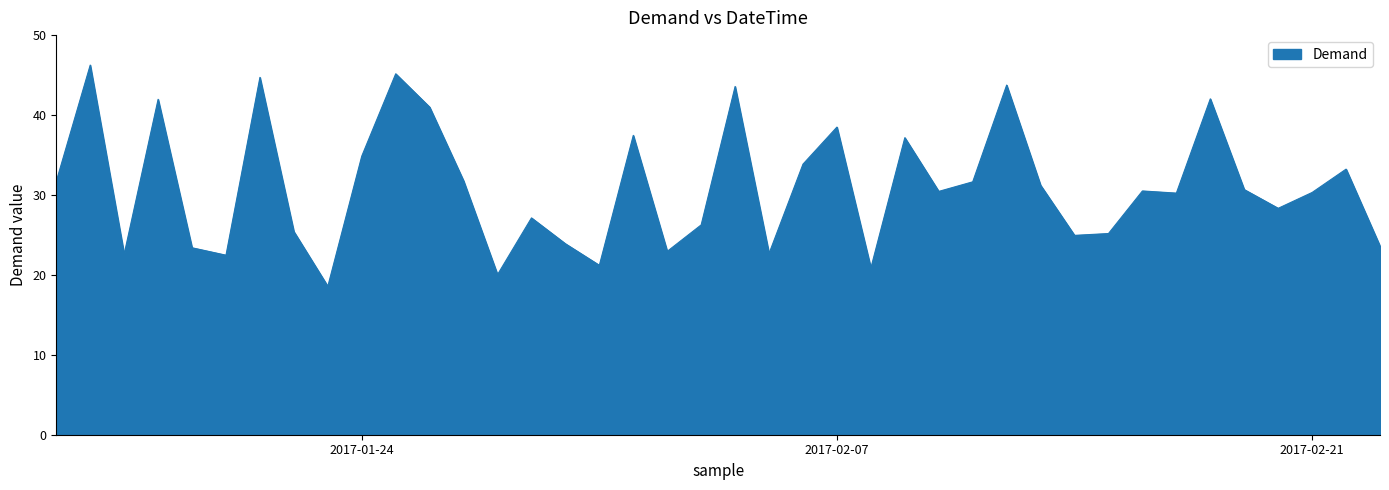

What is the maximum value shown in the chart?

46.3